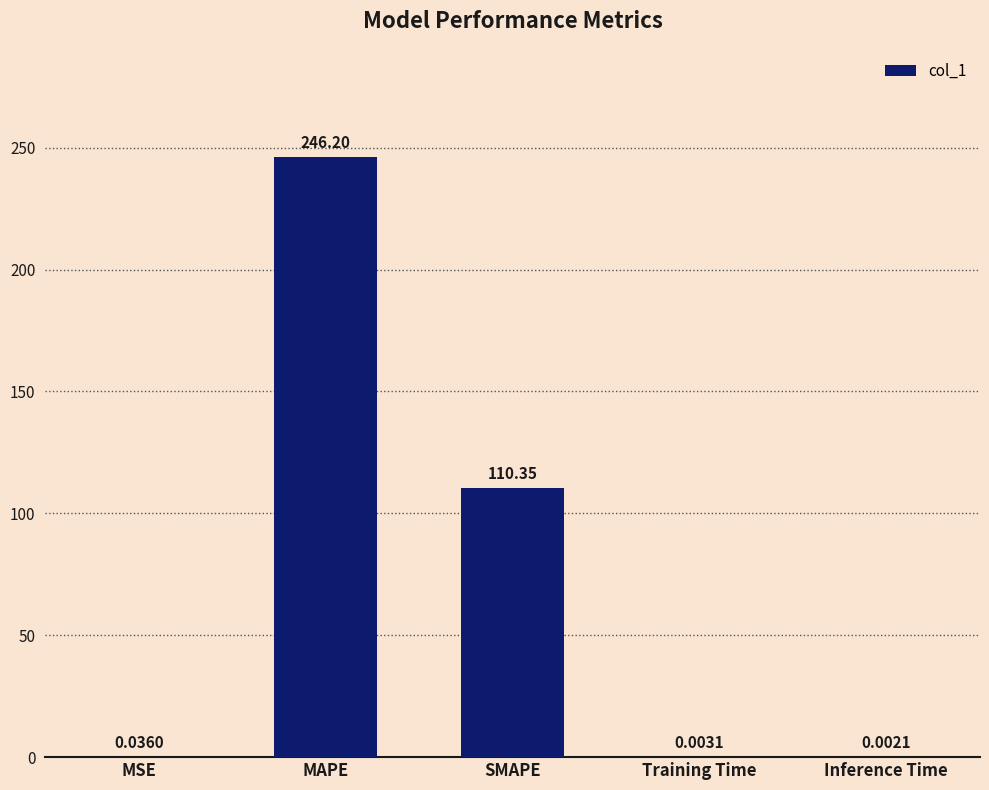

What is the change in value from SMAPE to Training Time?

-110.4